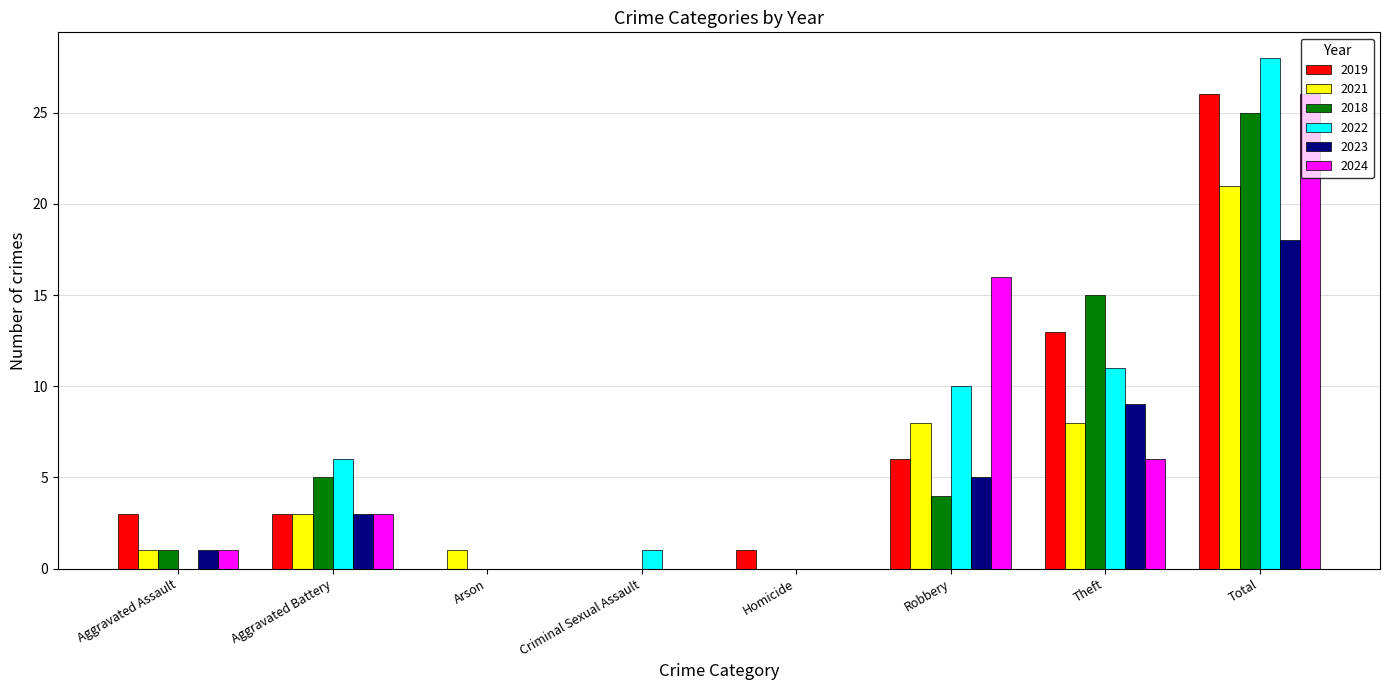

At which category is the sum across all series the highest?

Total